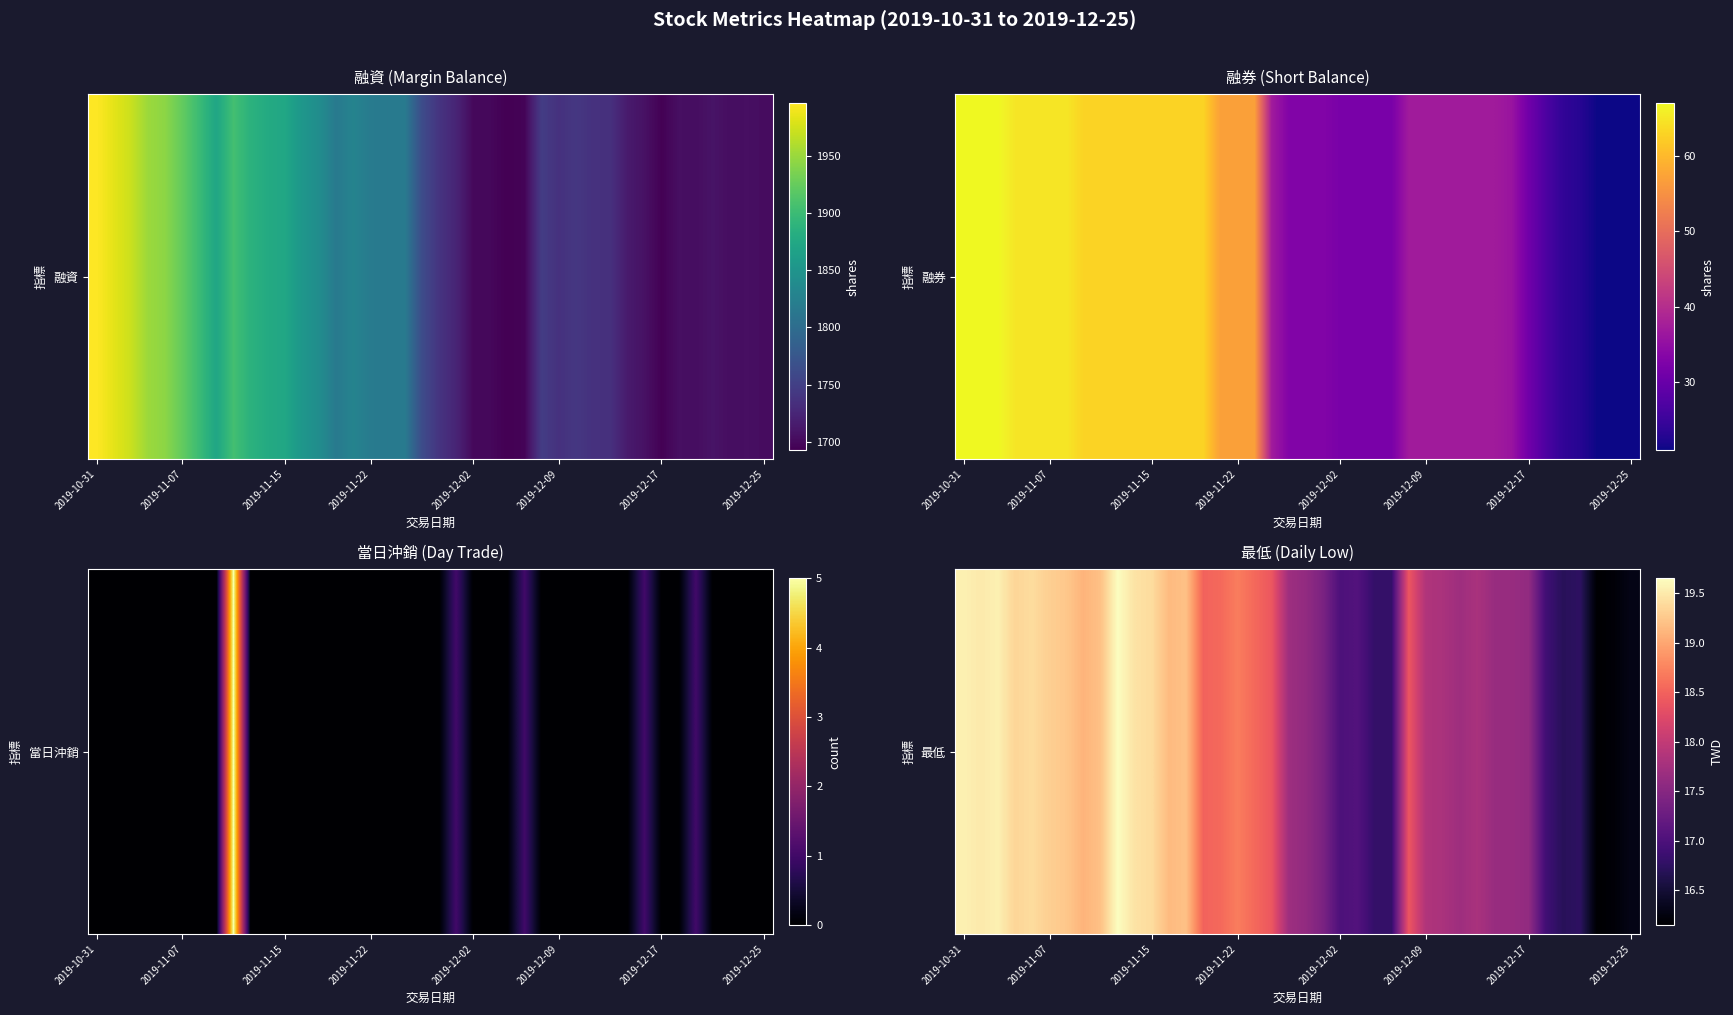

The chart shows a value of 17.6 at 20. True or false?

True